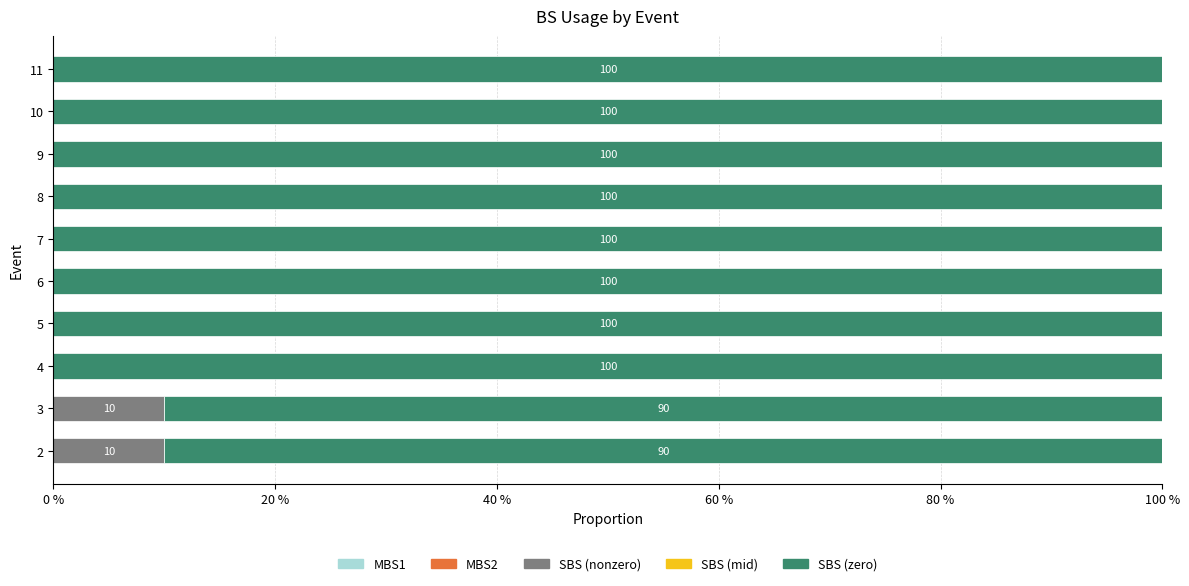

How many bars are there in total?

50